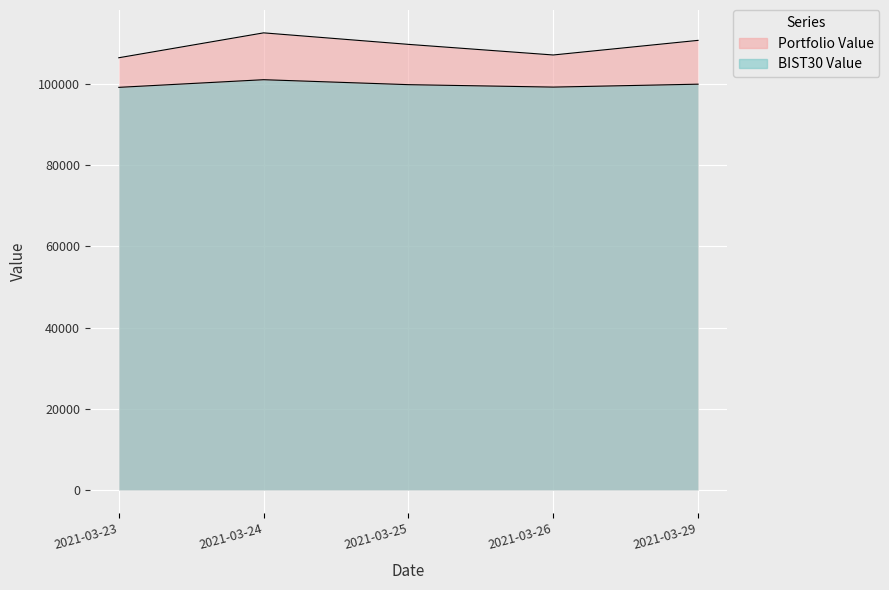

Which series changed the most between 2021-03-24 and 2021-03-26?

Portfolio Value